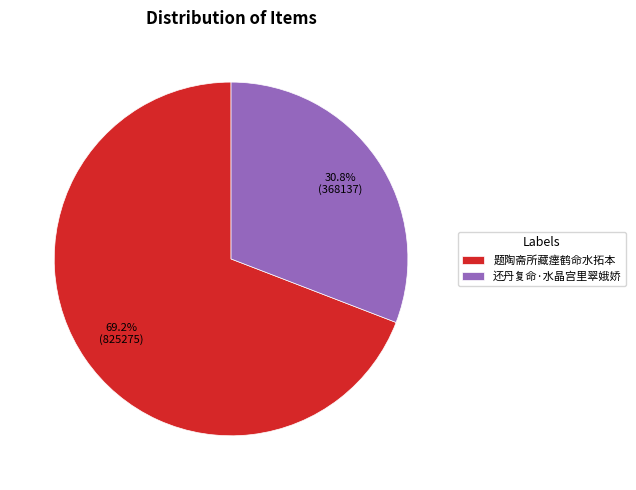

Between 题陶斋所藏瘗鹤命水拓本 and 还丹复命·水晶宫里翠娥娇, which is larger?

题陶斋所藏瘗鹤命水拓本